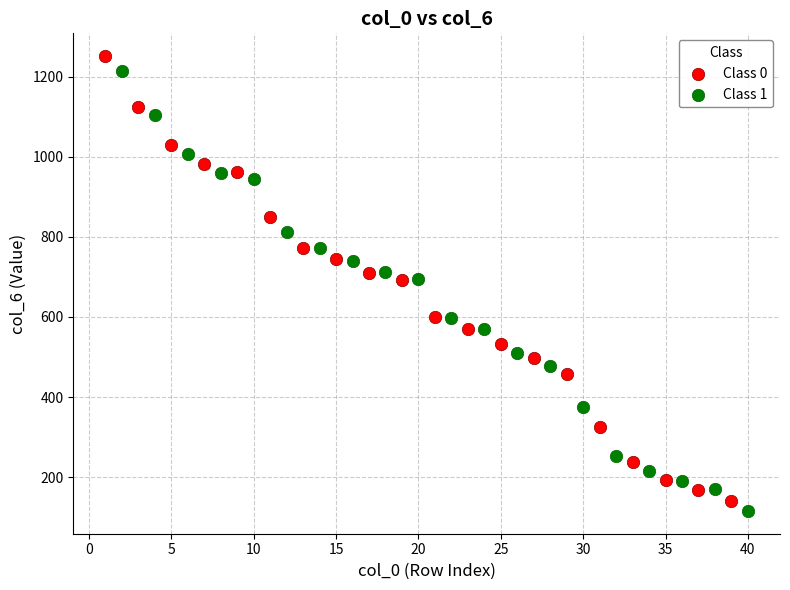

Which series has the largest Y range (max minus min)?

Class 0